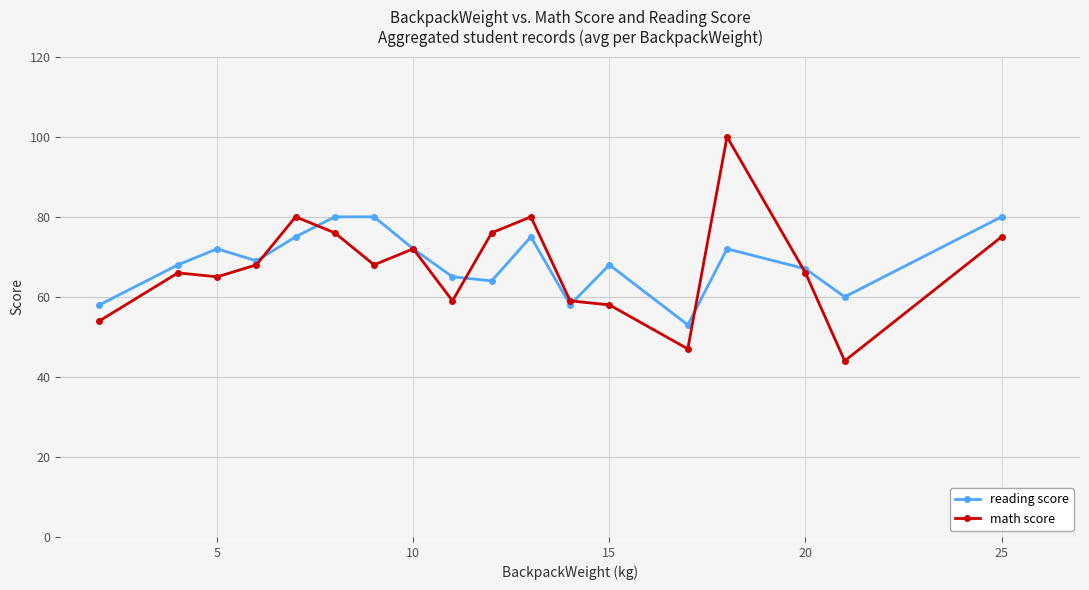

Rank the series by their maximum value, from lowest to highest.

reading score, math score